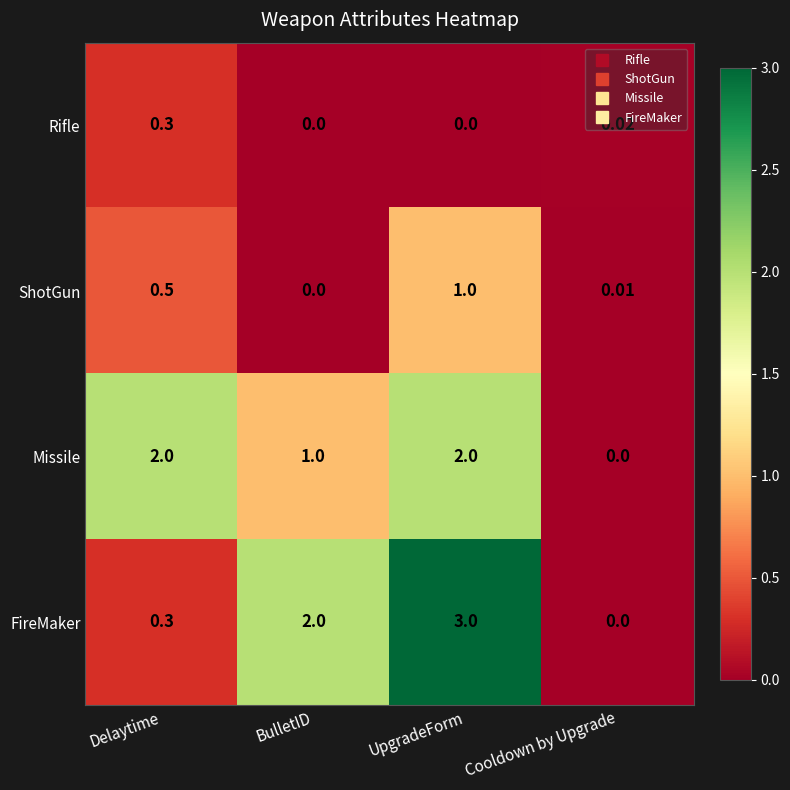

What is the total value across all series at UpgradeForm?

6.0